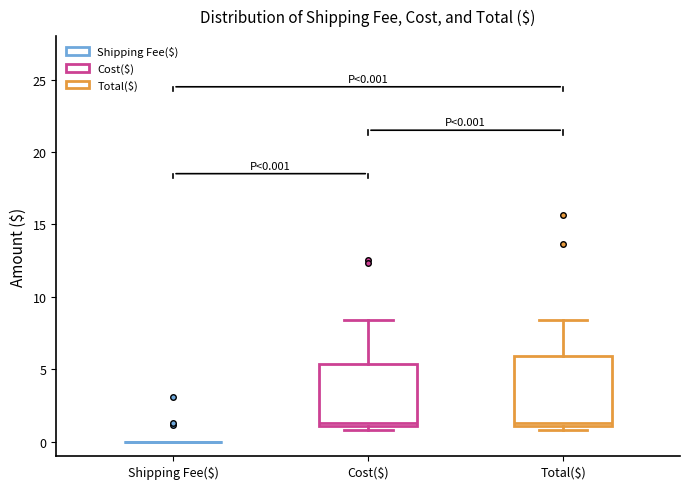

Which box is the tallest, from its lower edge to its upper edge?

Total($)